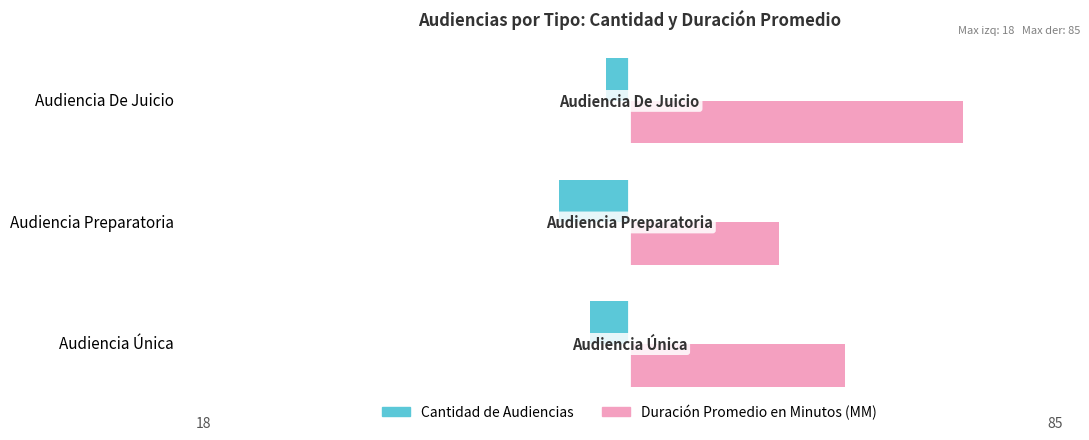

Which series has the widest spread of values?

Duración Promedio en Minutos (MM)